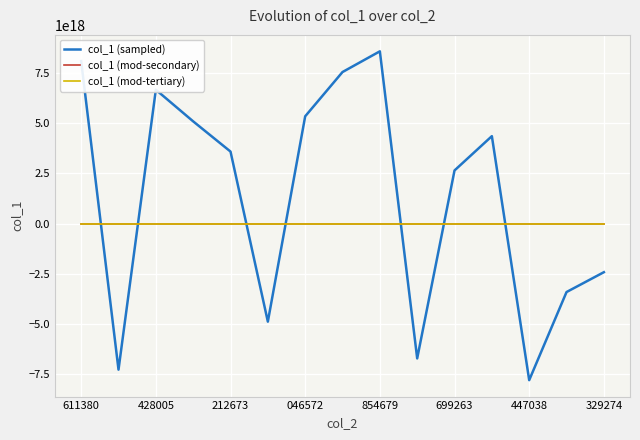

How many positive values does the col_1 (sampled) series have?

9